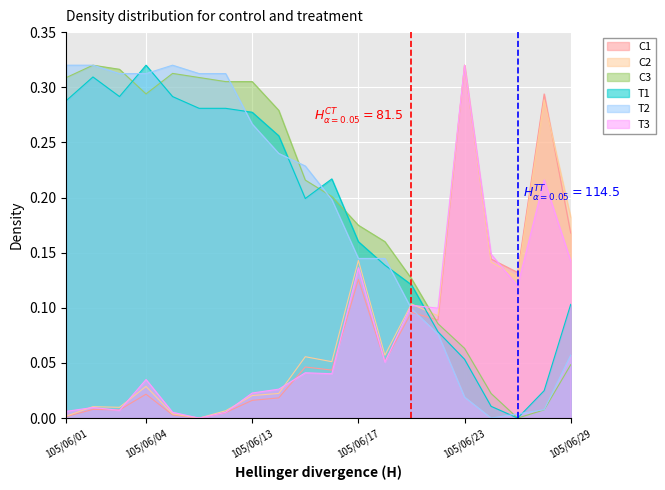

What is the total value across all series at 14?

0.5